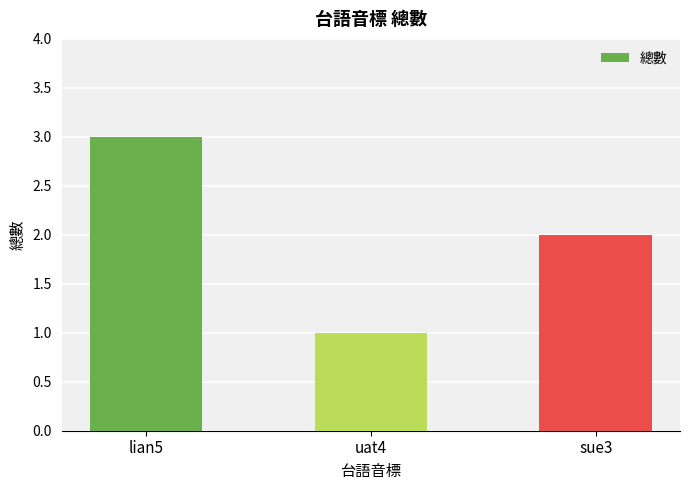

True or false: the data shows 2 at sue3.

True